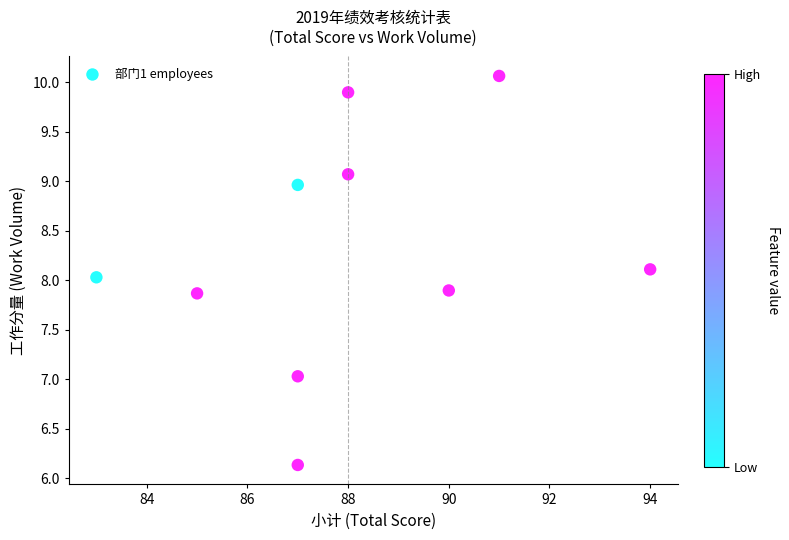

What is the average X value?

88.0